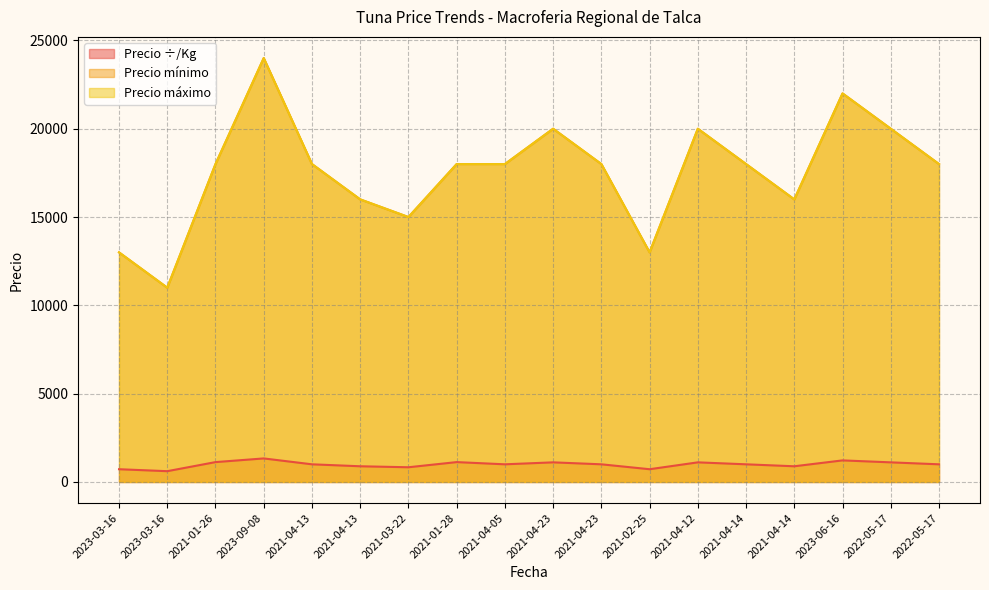

Rank the series by their maximum value, from highest to lowest.

Precio mínimo, Precio máximo, Precio ÷/Kg